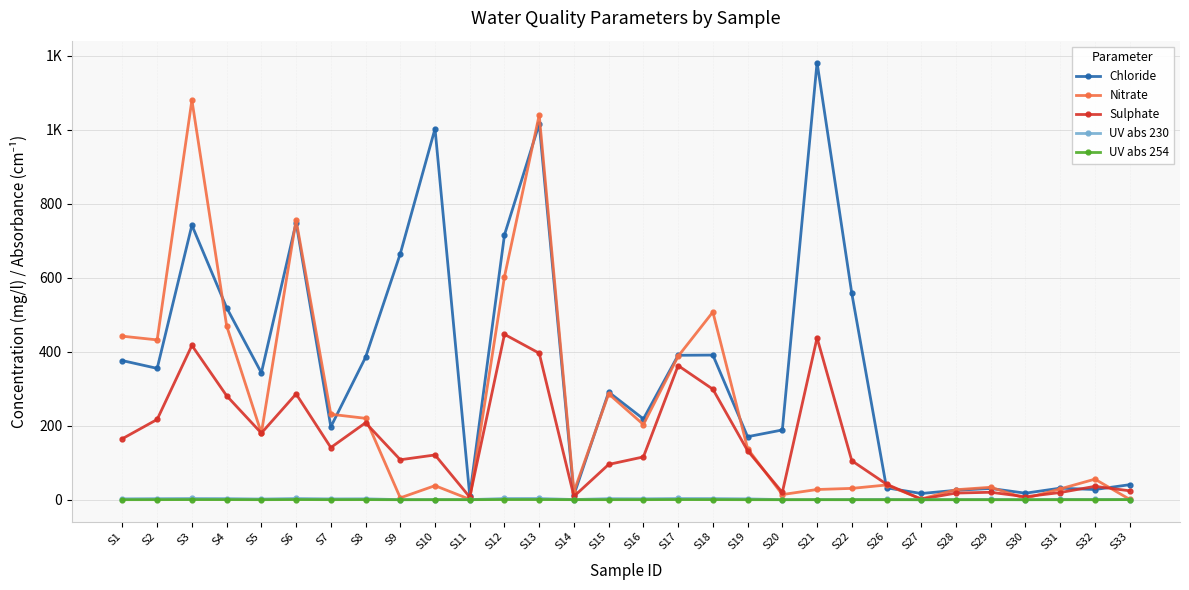

Reading left to right, transcribe all the data shown in this chart.

Chloride: 376.0	355.0	742.0	519.0	343.0	749.0	197.0	385.0	665.0	1003.0	11.0	716.0	1016.0	13.0	290.9	218.3	390.4	391.0	170.3	188.6	1181.7	557.7	32.2	16.8	25.5	30.4	17.7	31.2	27.6	40.6
Nitrate: 442.0	432.0	1080.0	470.0	180.0	756.0	231.0	220.0	5.0	38.0	1.0	603.0	1040.0	22.0	286.1	203.2	387.8	507.4	138.1	13.9	27.6	30.6	39.8	2.1	27.0	33.6	3.5	29.3	55.5	1.1
Sulphate: 165.0	217.0	417.0	281.0	180.0	286.0	141.0	208.0	108.0	121.0	7.0	447.0	396.0	9.0	95.4	115.7	362.6	298.7	132.5	19.8	437.6	105.4	42.0	1.4	18.0	20.1	8.0	19.4	36.2	24.1
UV abs 230: 2.5	3.1	3.4	3.2	1.9	3.4	2.3	2.6	0.1	0.4	0.2	3.4	3.4	0.5	2.9	2.6	3.4	3.2	2.4	0.2	0.4	0.4	0.7	0.0	0.3	0.7	0.0	1.0	0.7	0.4
UV abs 254: 0.1	0.2	0.3	0.3	0.1	0.4	0.2	0.3	0.0	0.0	0.1	0.4	0.4	0.1	0.2	0.2	0.4	0.3	0.1	0.0	0.0	0.0	0.0	0.0	0.0	0.0	0.0	0.0	0.0	0.3